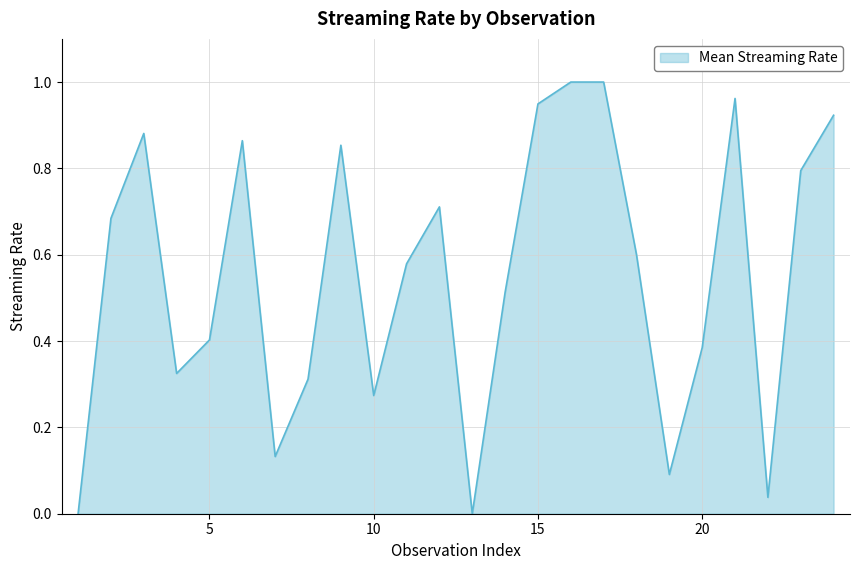

True or false: the data has more than 0 interior local peaks.

True